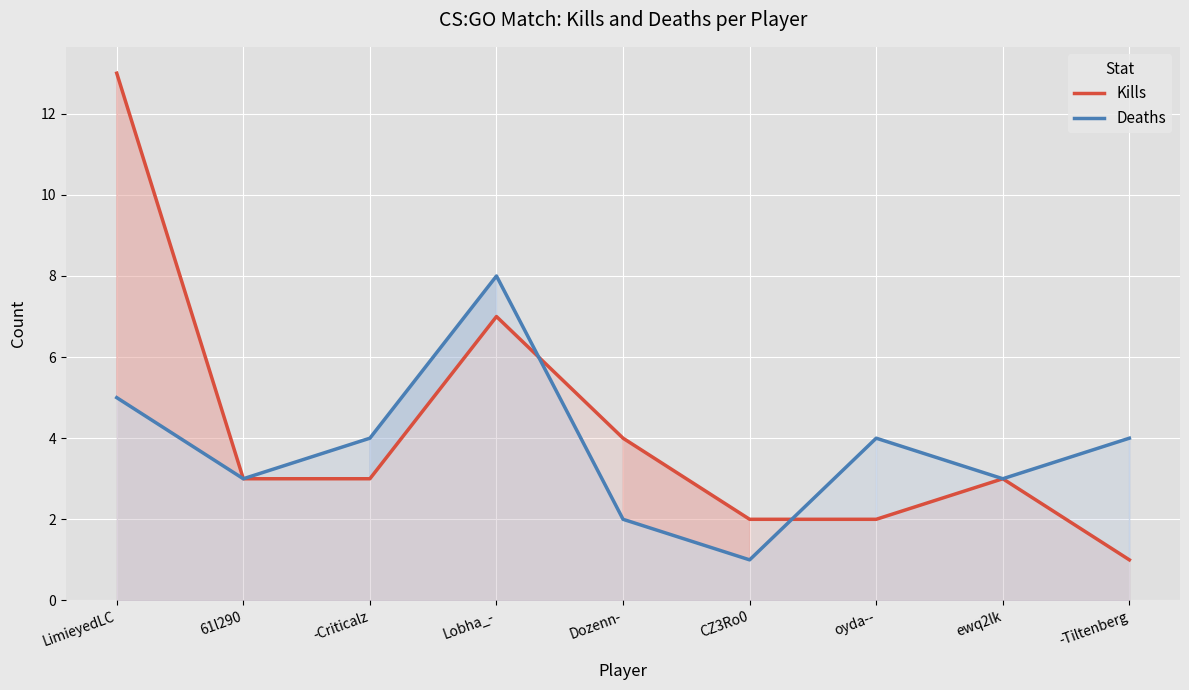

List the series in order of their overall mean, highest first.

Kills, Deaths